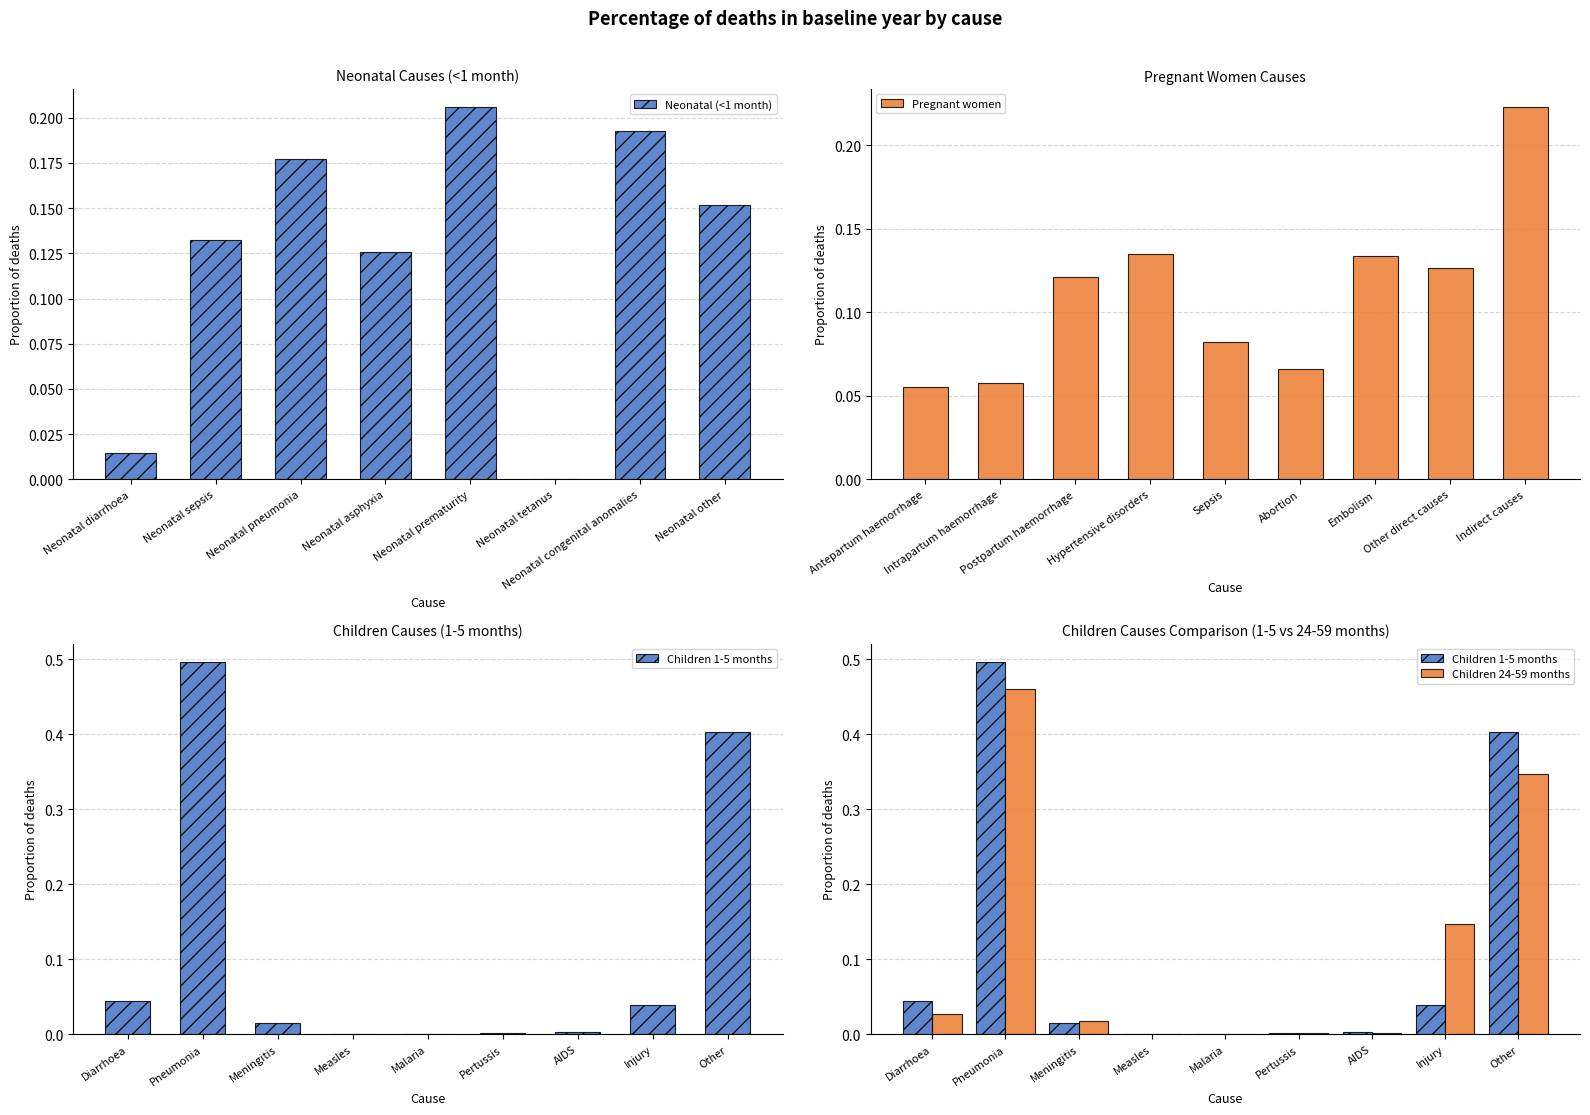

What is the sum of the values at Neonatal asphyxia and Neonatal tetanus?

0.1